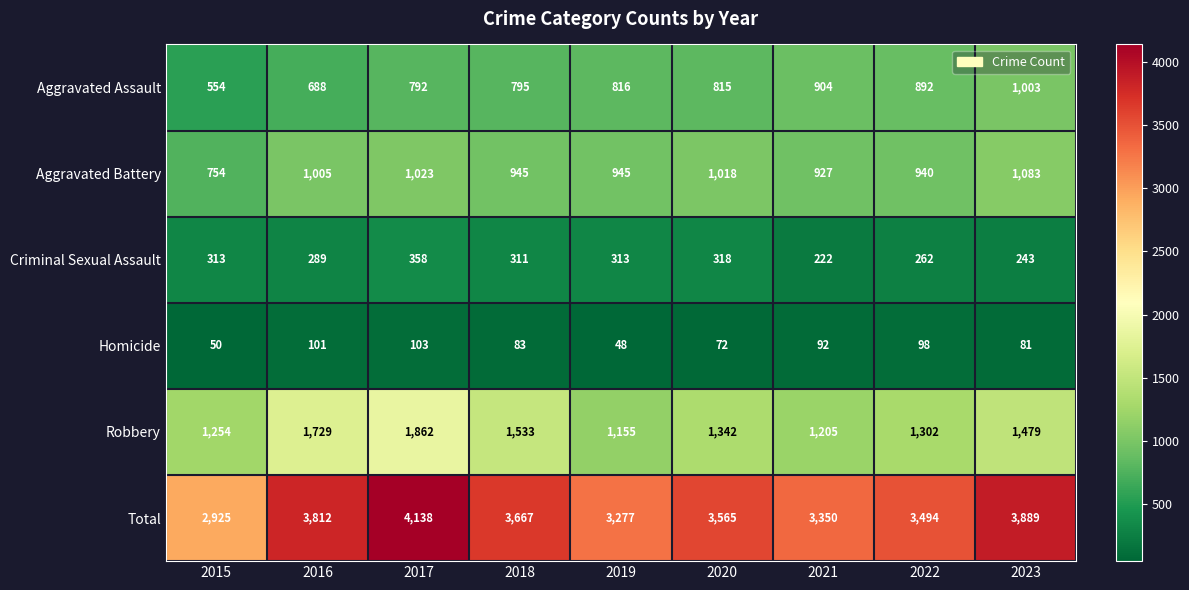

What is the difference between the maximum and minimum values in the Aggravated Battery series?

329